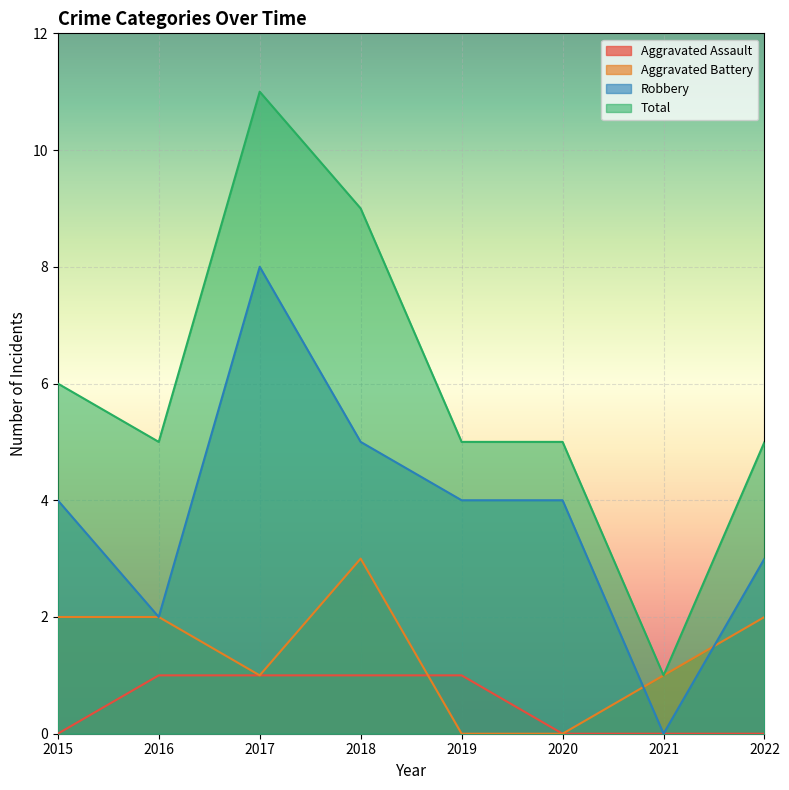

What is the difference between the maximum and minimum values in the Aggravated Assault series?

1